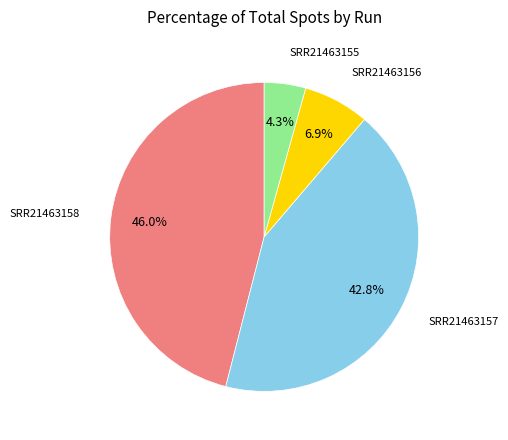

What portion of the pie excludes SRR21463156?

93.1%